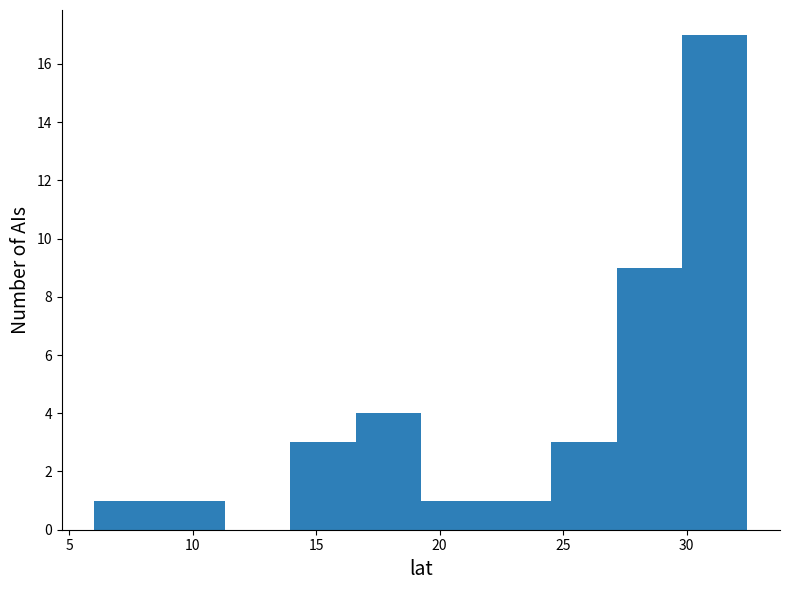

Reading left to right, transcribe this chart: for each bar, give the range it covers on the x-axis and its height. Neither the bar edges nor the heights are printed on the chart, so give them approximately, as read against the axes.

6.0 to 8.5: 1
8.5 to 11.5: 1
11.5 to 14.0: 0
14.0 to 16.5: 3
16.5 to 19.0: 4
19.0 to 22.0: 1
22.0 to 24.5: 1
24.5 to 27.0: 3
27.0 to 30.0: 9
30.0 to 32.5: 17